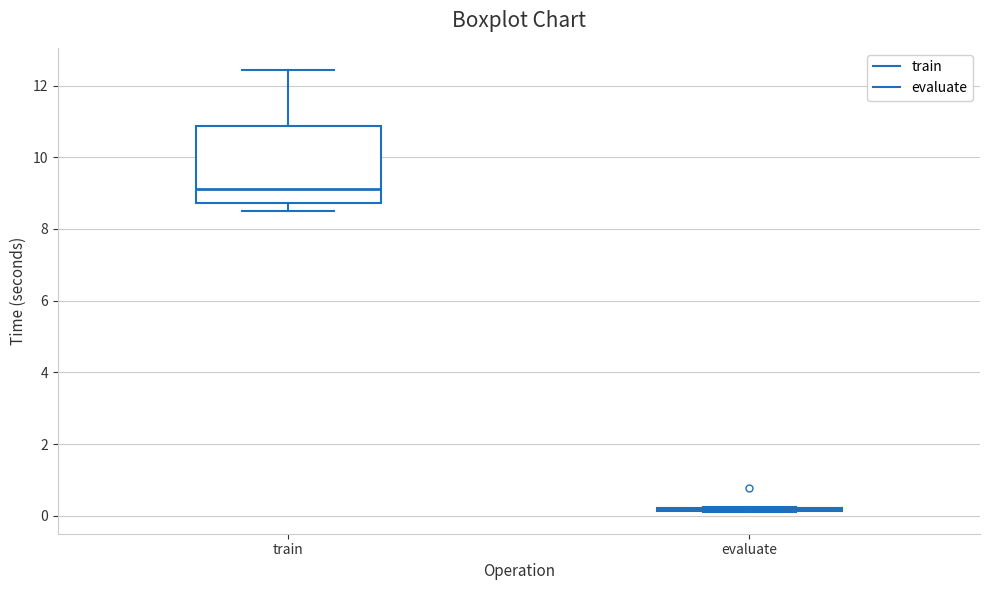

Which box is the tallest, from its lower edge to its upper edge?

train